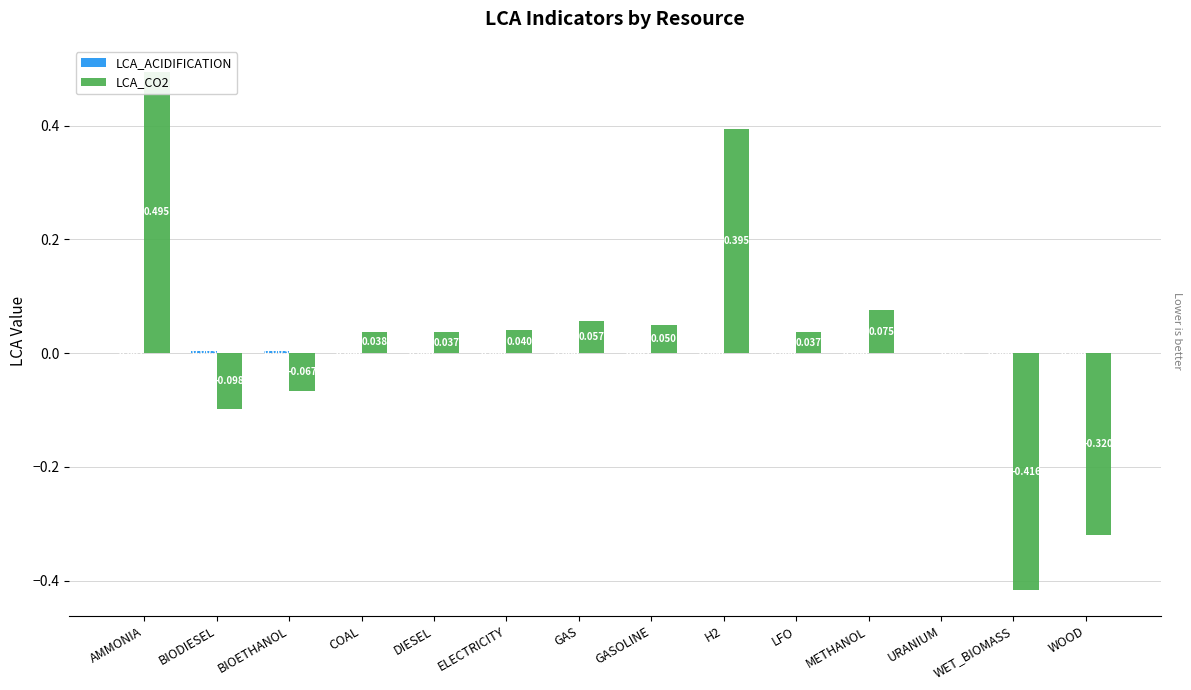

What is the greatest value displayed?

0.5